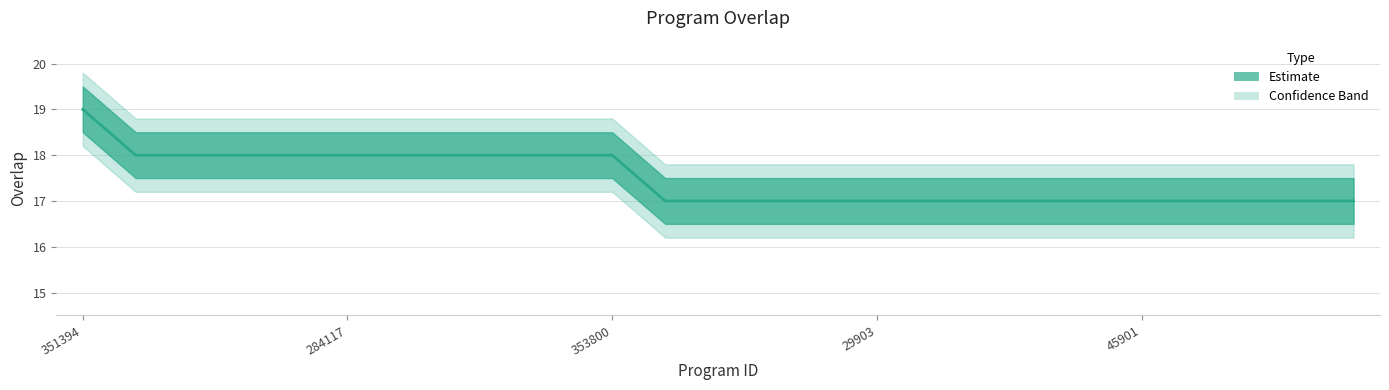

Is it true that overlap_upper equals 19.8 at 351394?

True